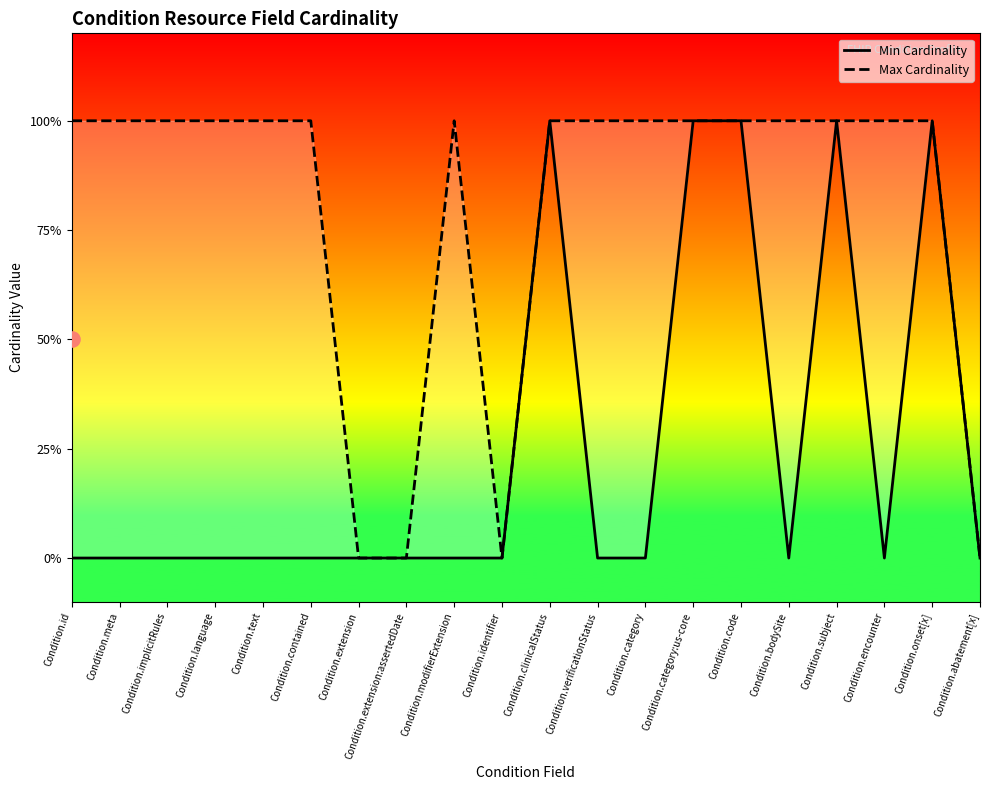

Which series has the widest spread of Y values?

Min Cardinality